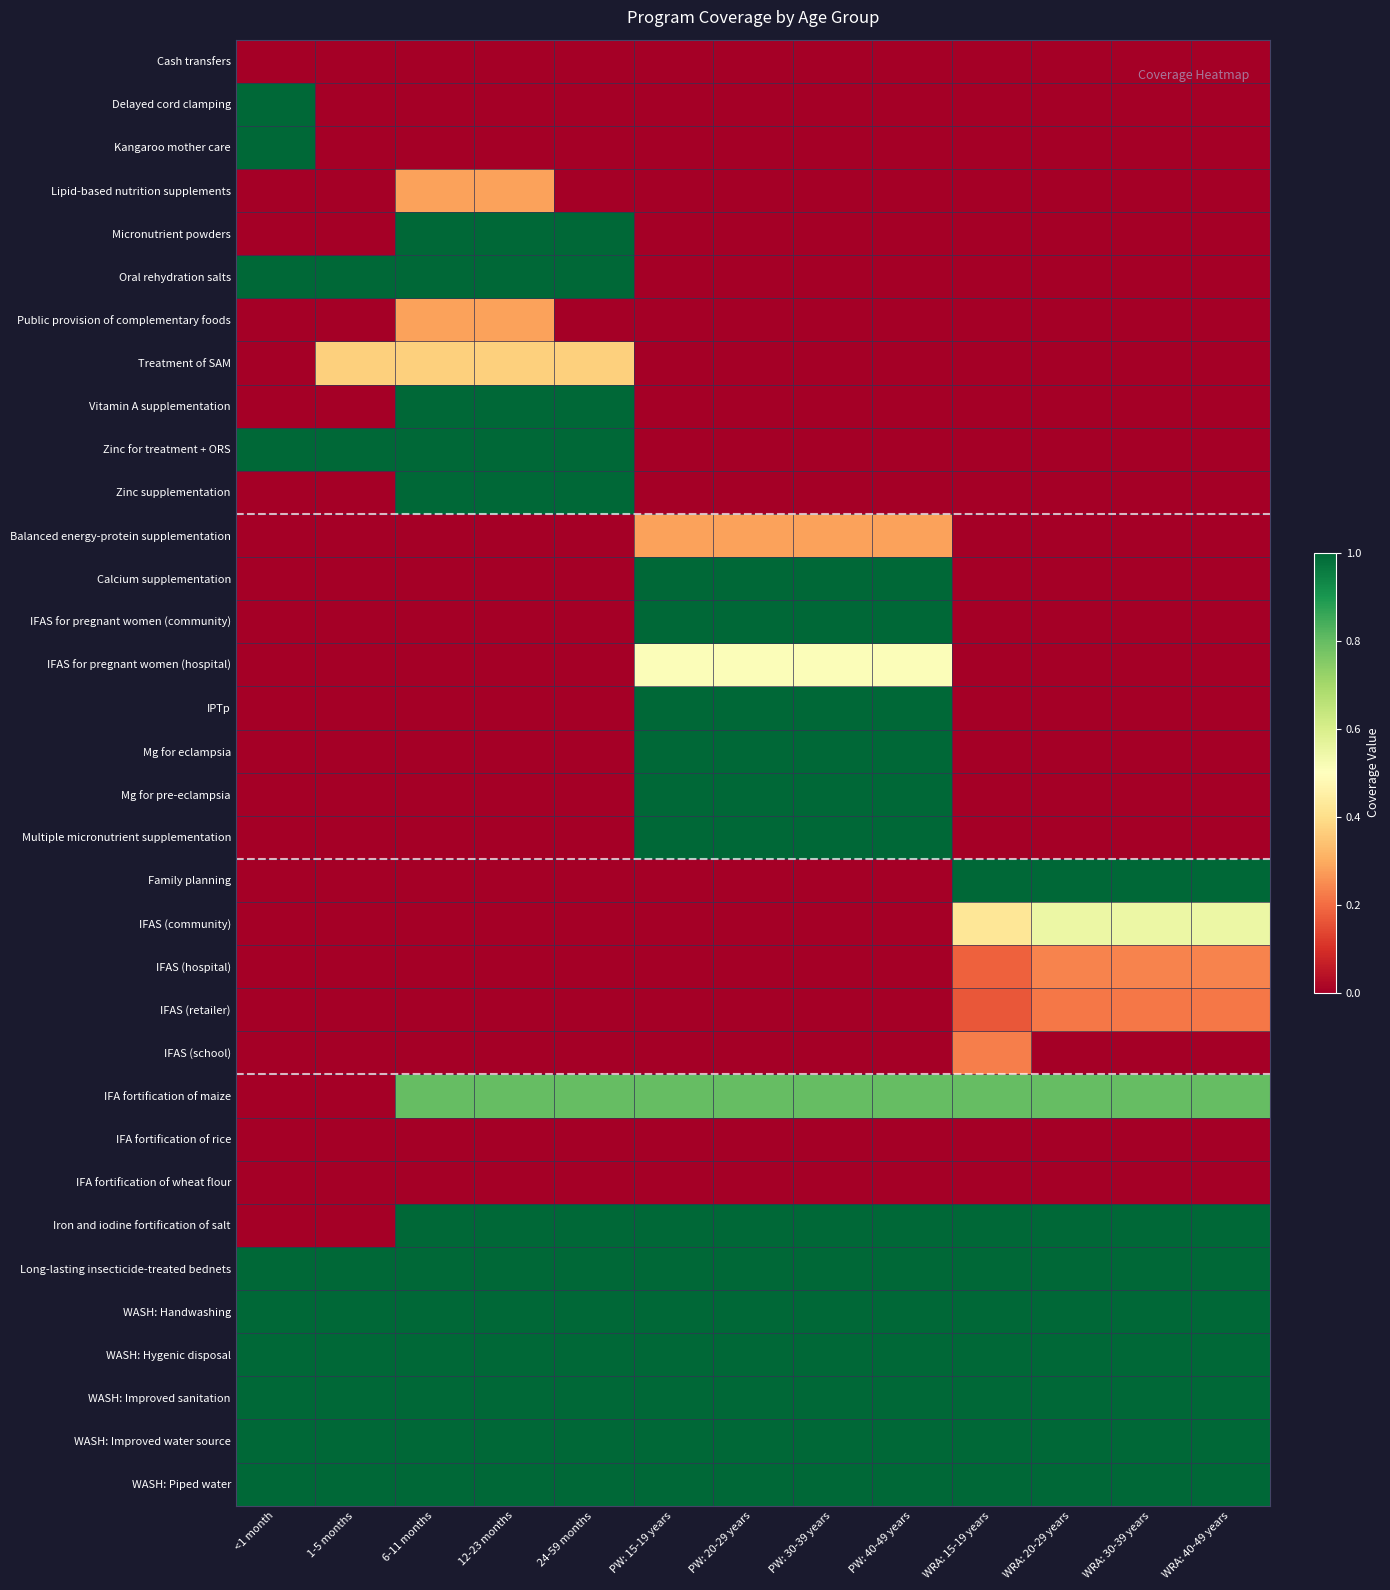

What is the total value across all series at PW: 30-39 years?

14.6